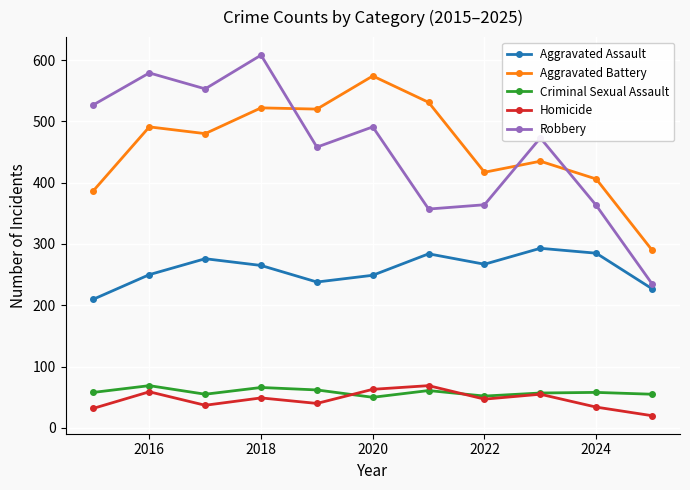

What is the difference between the maximum and minimum values in the Aggravated Assault series?

83